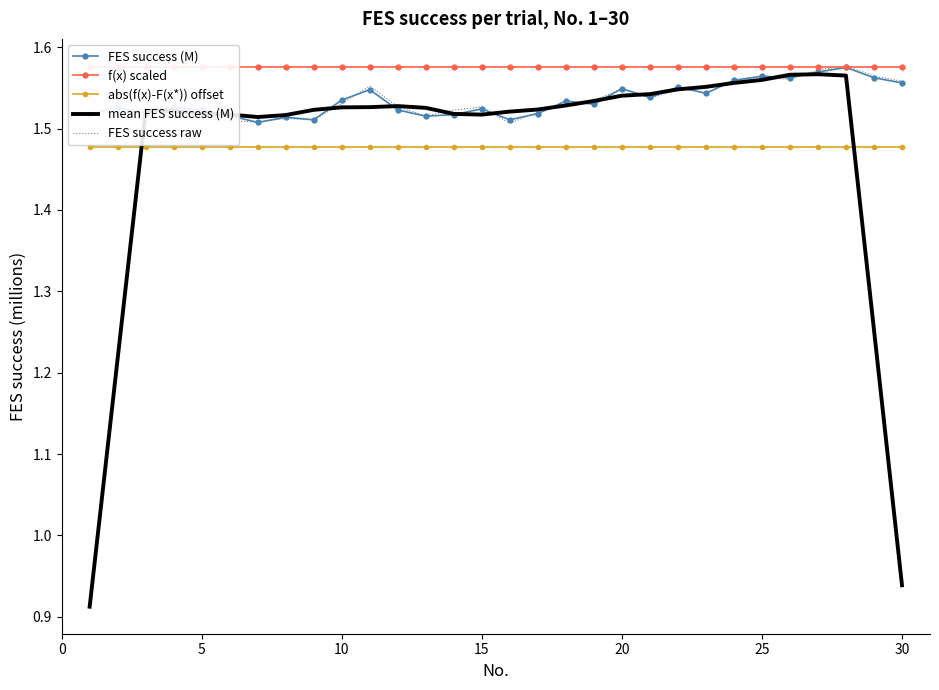

What is the total value across all series at 20?

7.6